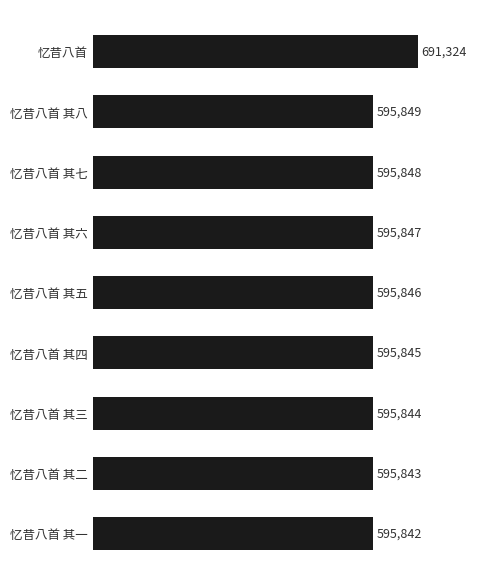

What position from the bottom is 忆昔八首 其一?

1